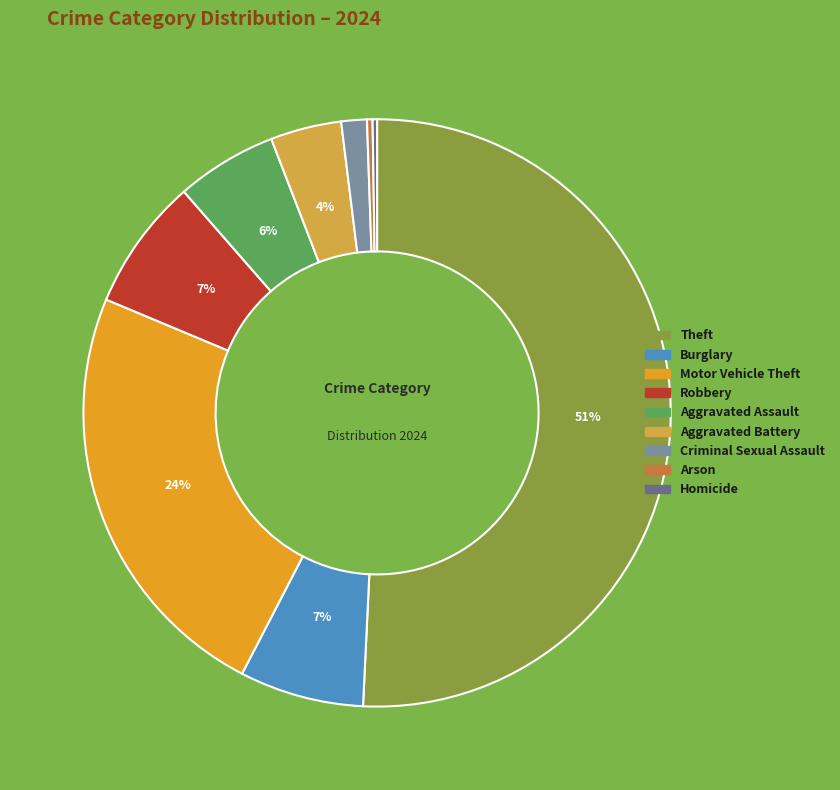

What percentage is the Aggravated Assault slice, to the nearest percent?

6%